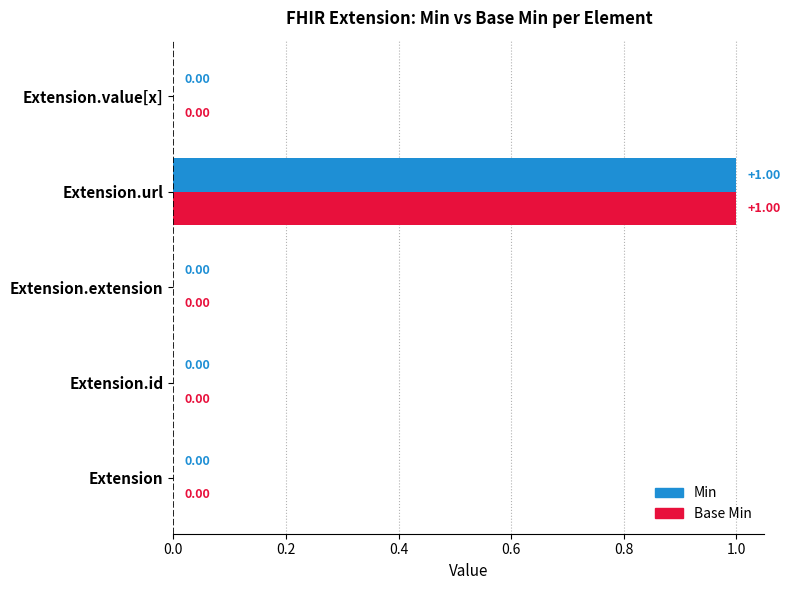

Reading right to left, transcribe all the data shown in this chart.

Min: 0	1	0	0	0
Base Min: 0	1	0	0	0